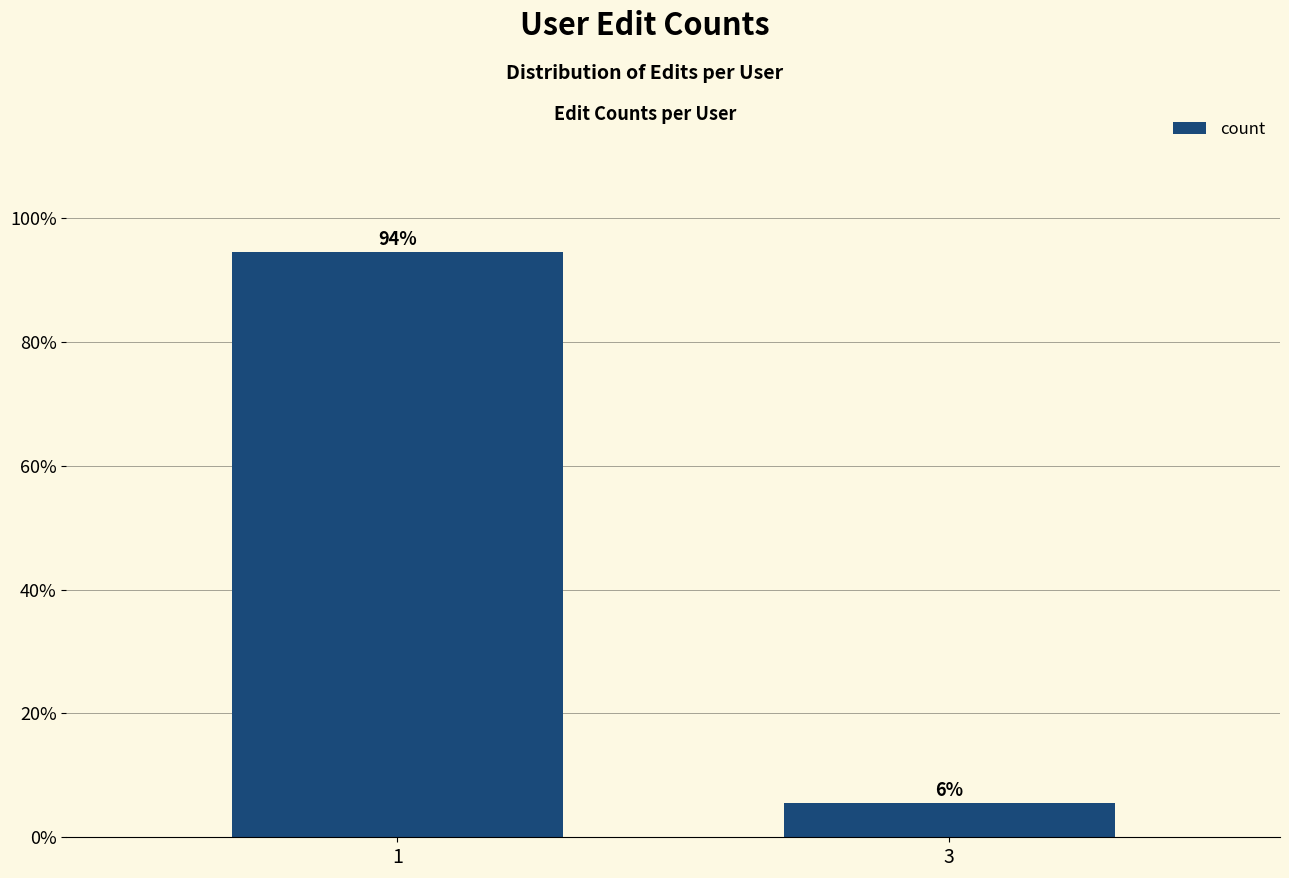

Approximately how many times larger is the value at 3 compared to 1?

0.1